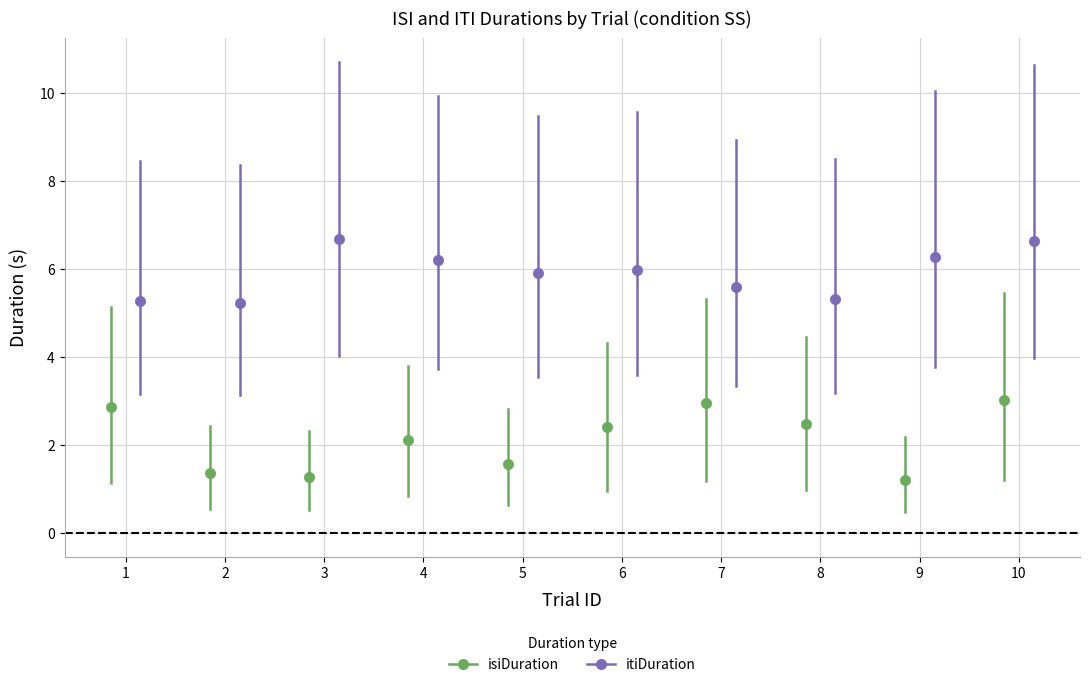

What are all the series names shown in the legend?

isiDuration, itiDuration